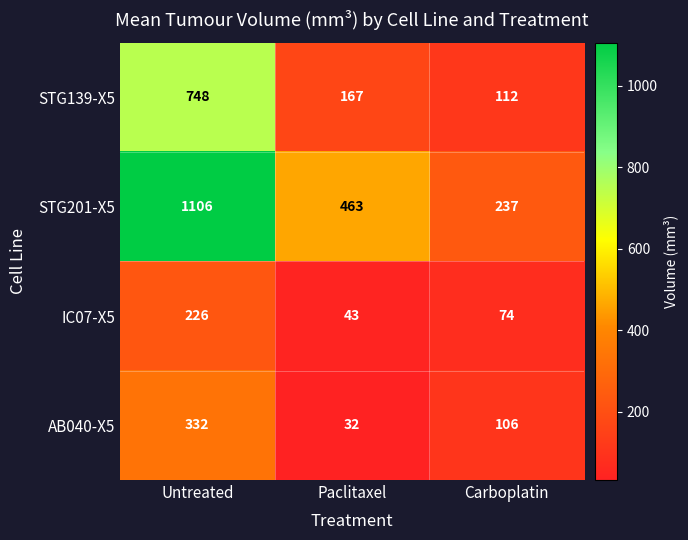

What is the smallest value displayed?

32